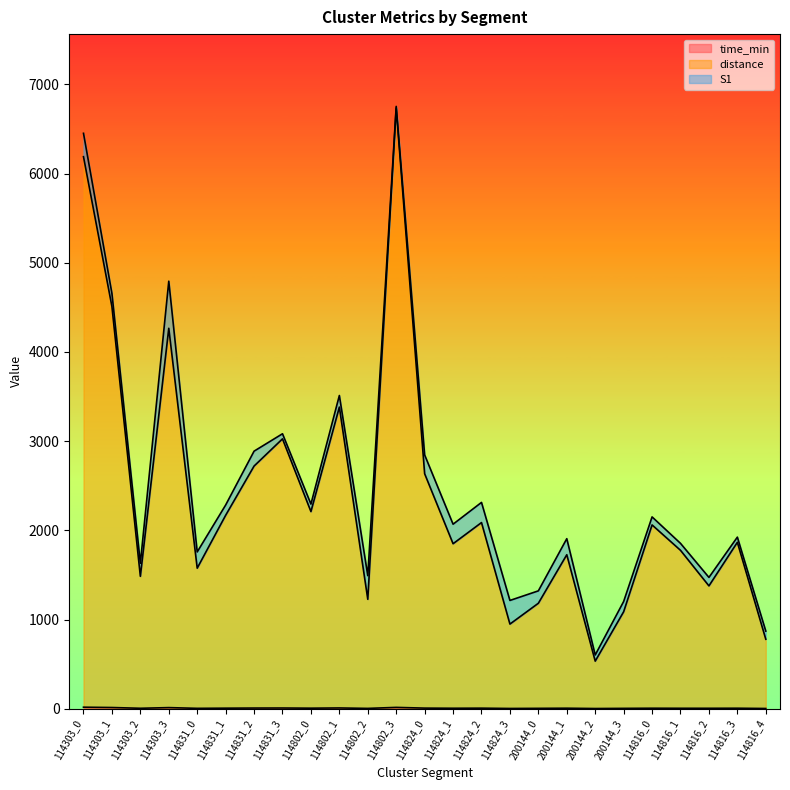

Which category has the highest value in the distance series?

114802_3